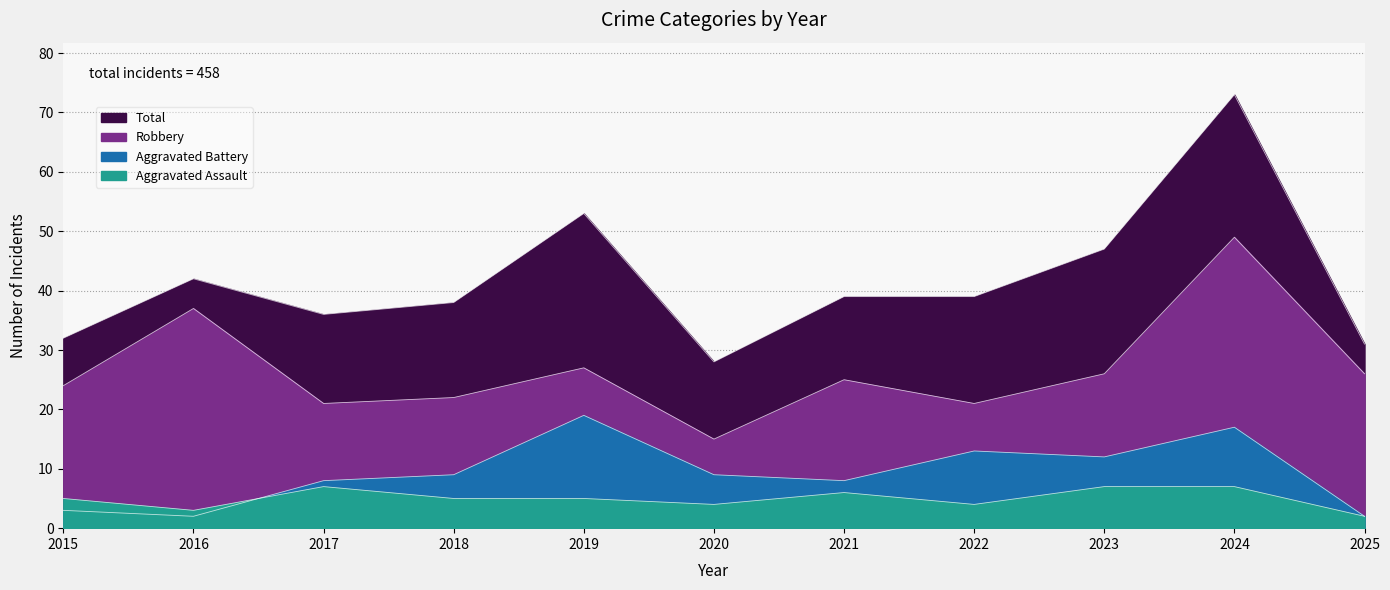

At which label does Aggravated Battery first exceed 9?

2019